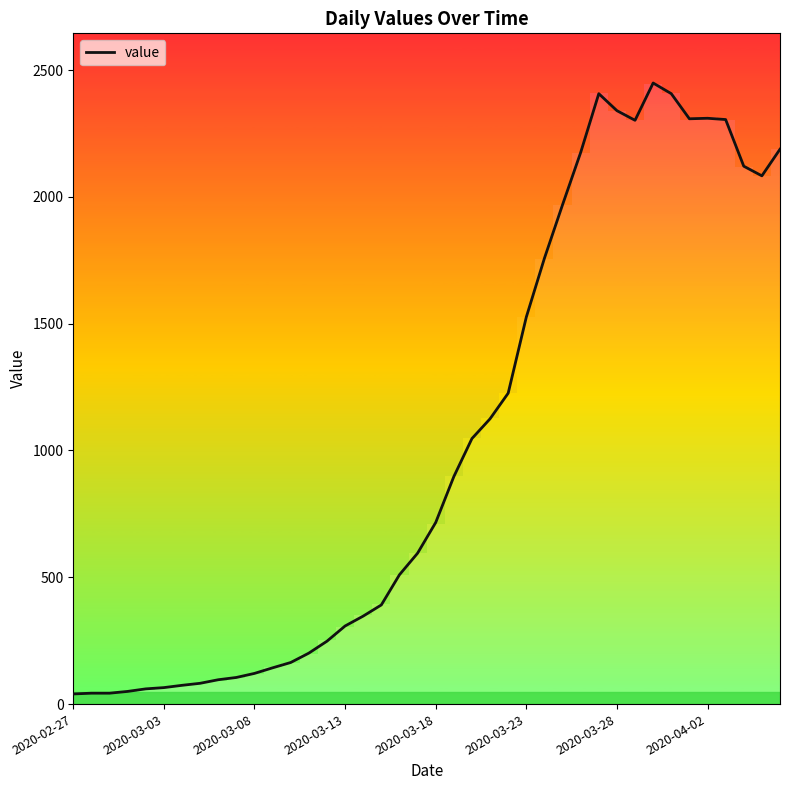

What is the maximum value shown in the chart?

2449